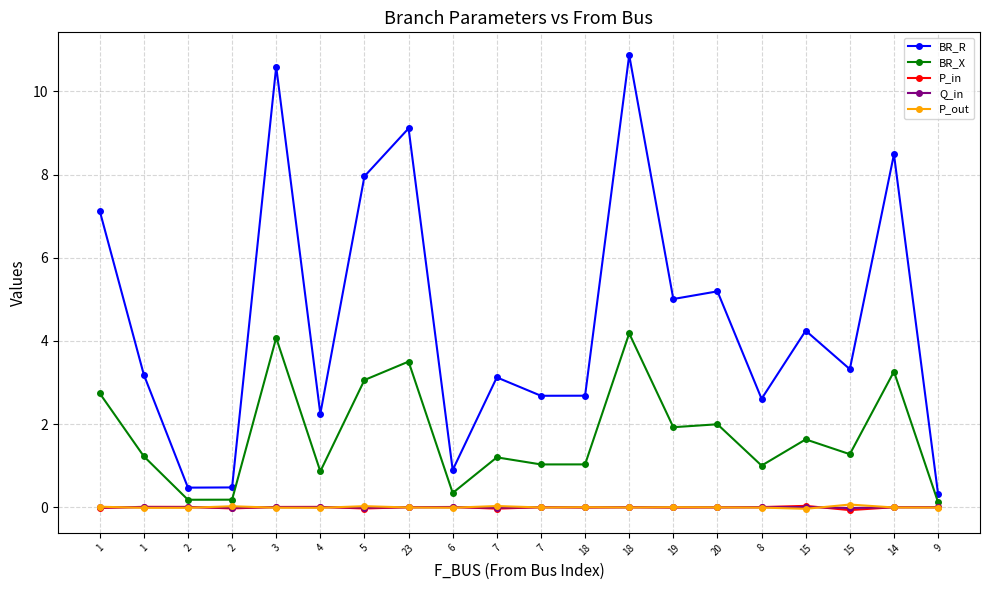

The value of Q_in at 7 is 0.0. True or false?

False